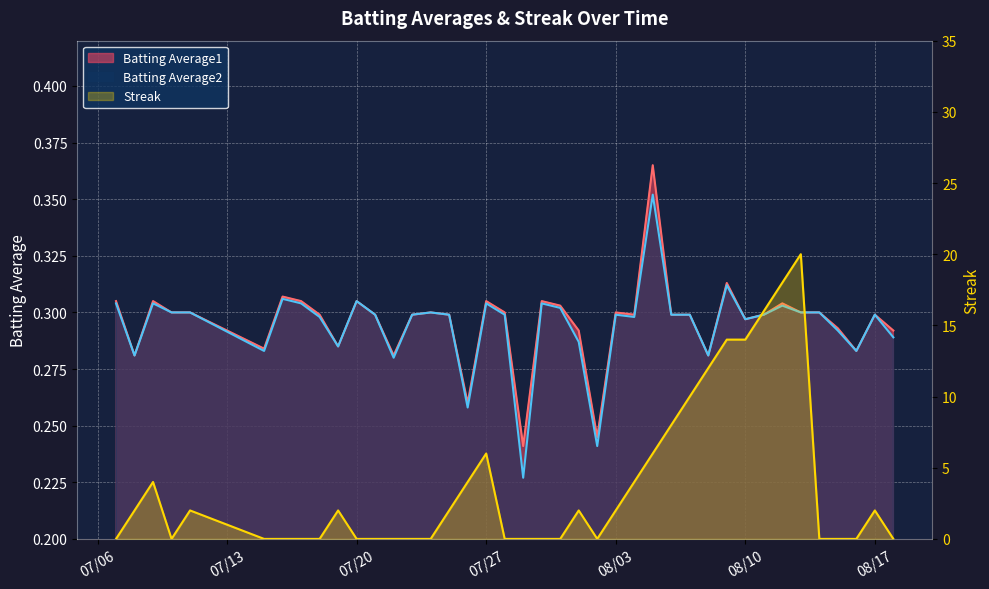

Which series has the largest total across all categories?

Streak